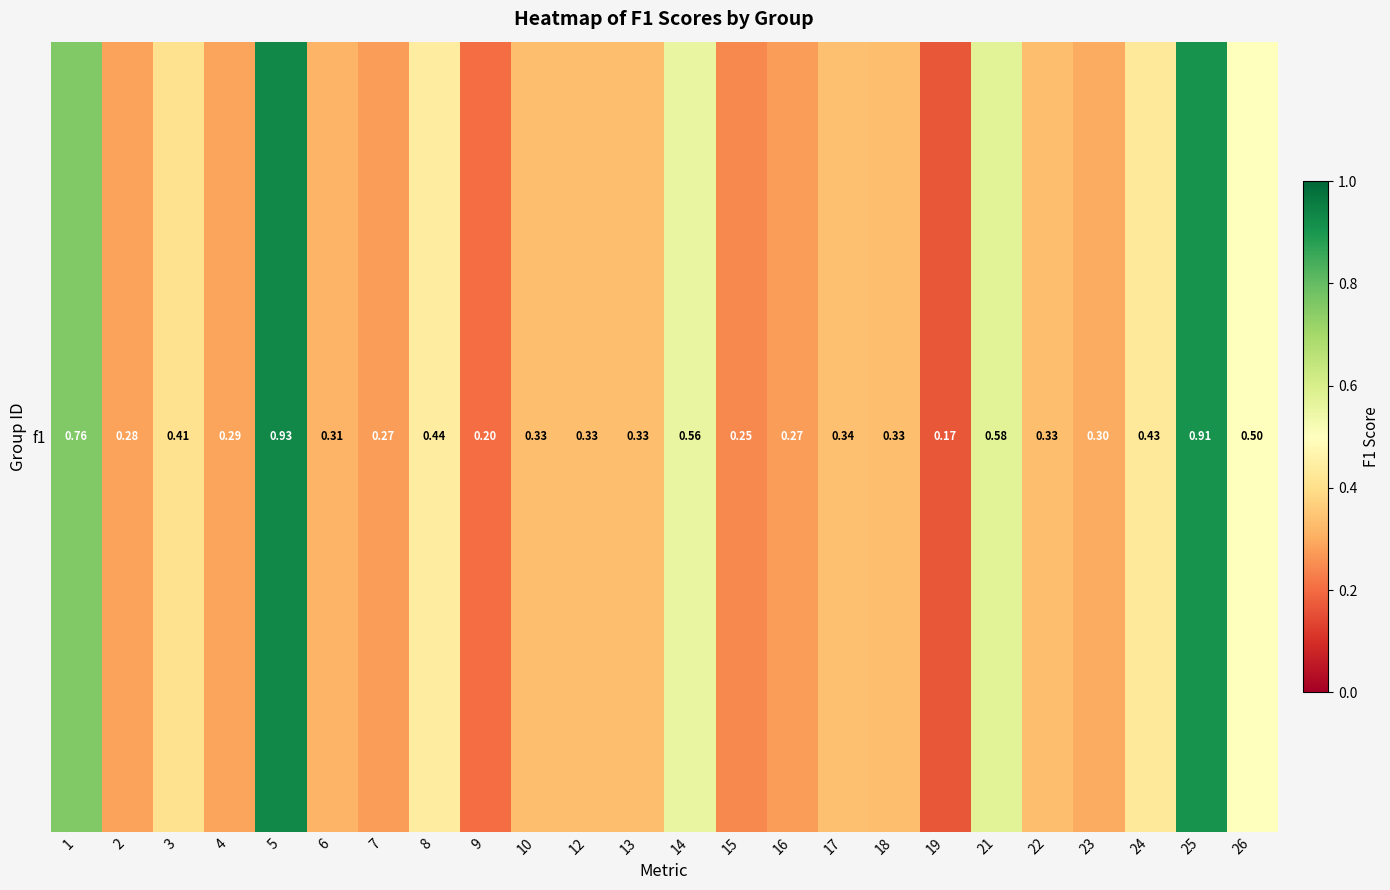

What is the maximum value shown in the chart?

0.9